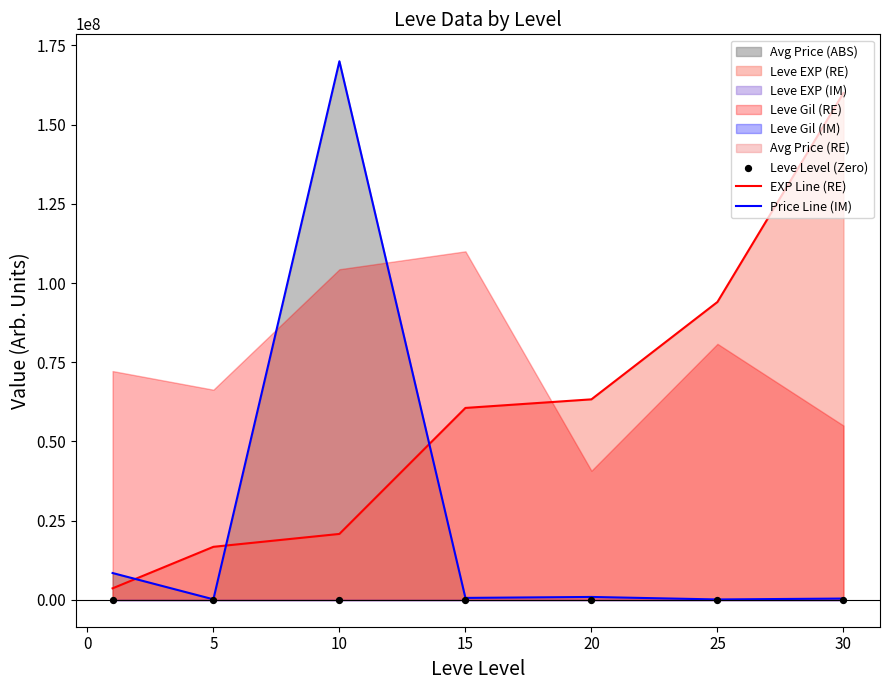

Which series ends up on top after the final intersection of EXP Line (RE) and Price Line (IM)?

EXP Line (RE)